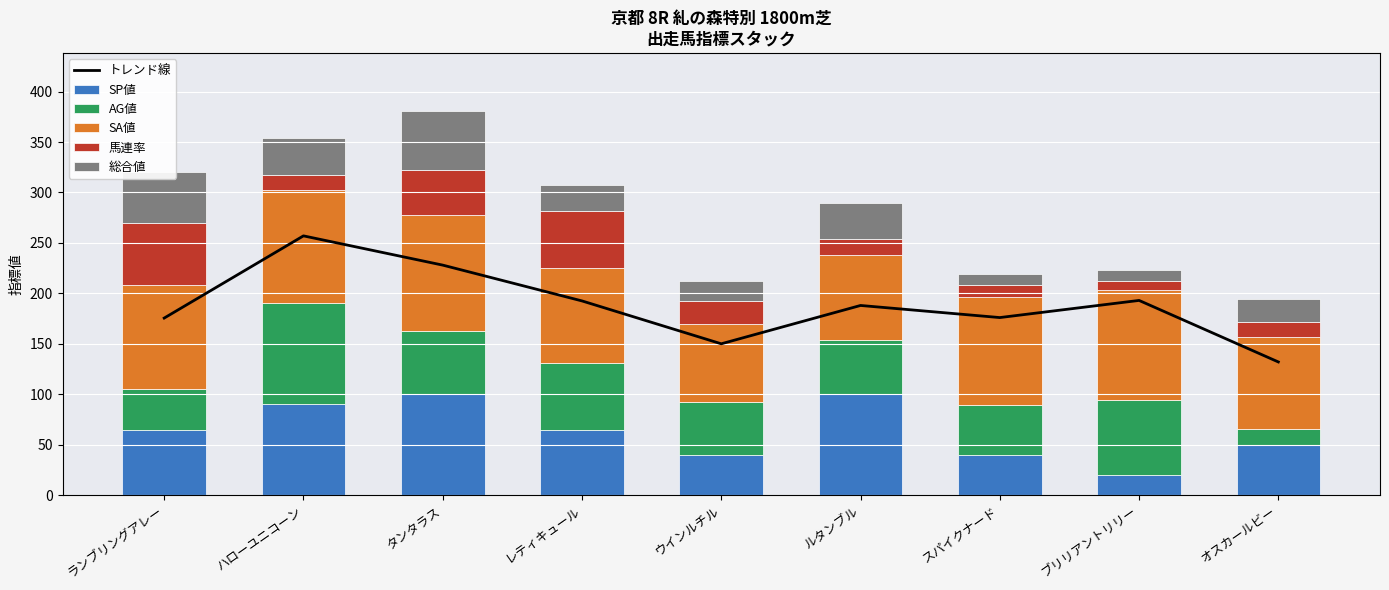

Reading left to right, what are all the values shown in this chart?

トレンド線: ランブリングアレー=175.5	ハローユニコーン=257.0	タンタラス=228.0	レティキュール=192.5	ウインルチル=150.0	ルタンブル=188.0	スパイクナード=176.0	ブリリアントリリー=193.0	オスカールビー=132.0
SP値: ランブリングアレー=65.0	ハローユニコーン=90.0	タンタラス=100.0	レティキュール=65.0	ウインルチル=40.0	ルタンブル=100.0	スパイクナード=40.0	ブリリアントリリー=20.0	オスカールビー=50.0
AG値: ランブリングアレー=40.0	ハローユニコーン=100.0	タンタラス=63.0	レティキュール=66.0	ウインルチル=52.0	ルタンブル=54.0	スパイクナード=49.0	ブリリアントリリー=74.0	オスカールビー=16.0
SA値: ランブリングアレー=103.0	ハローユニコーン=112.0	タンタラス=115.0	レティキュール=94.0	ウインルチル=78.0	ルタンブル=84.0	スパイクナード=107.0	ブリリアントリリー=109.0	オスカールビー=91.0
馬連率: ランブリングアレー=62.0	ハローユニコーン=15.0	タンタラス=44.0	レティキュール=57.0	ウインルチル=22.0	ルタンブル=16.0	スパイクナード=12.0	ブリリアントリリー=9.0	オスカールビー=15.0
総合値: ランブリングアレー=50.0	ハローユニコーン=37.0	タンタラス=59.0	レティキュール=25.0	ウインルチル=20.0	ルタンブル=36.0	スパイクナード=11.0	ブリリアントリリー=11.0	オスカールビー=22.0